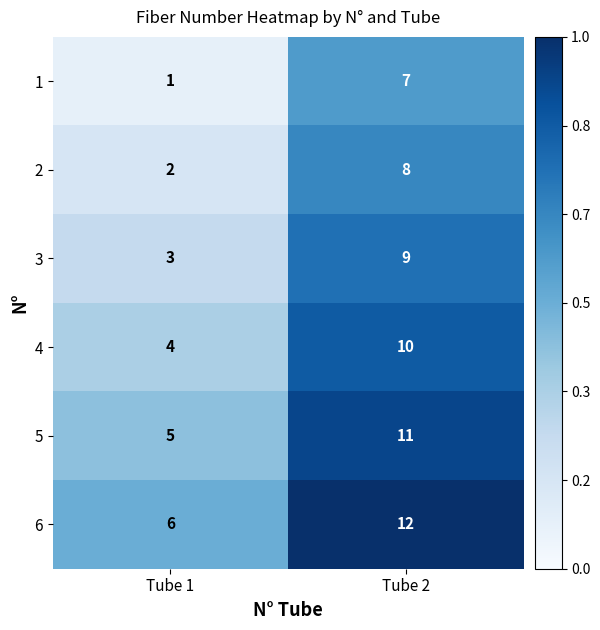

Which category has the lowest value in the 3 series?

Tube 1